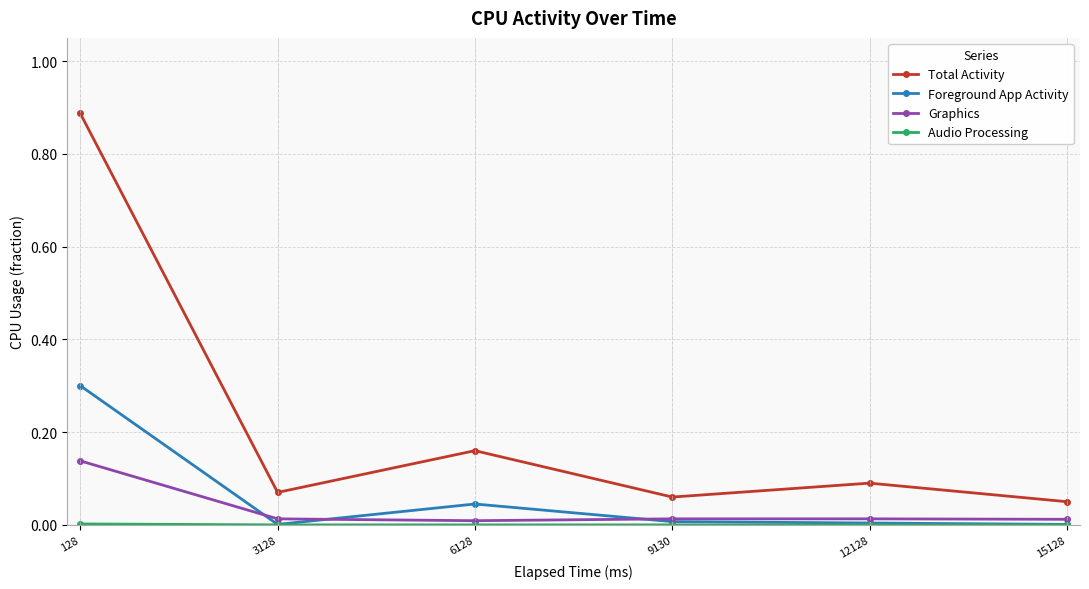

Where is Total Activity nearest to the value 0?

15128